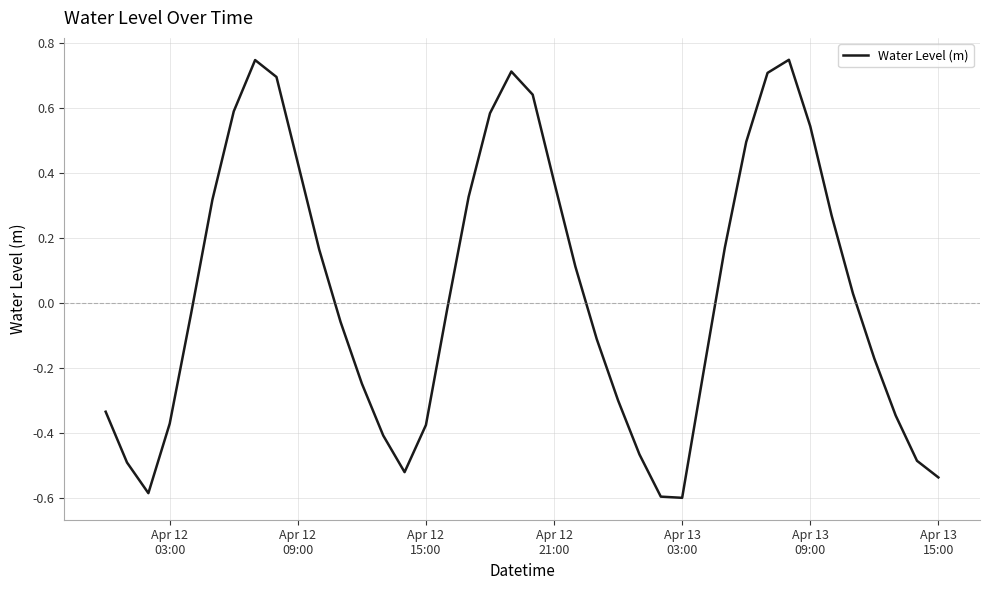

How many interior local valleys (lower than both neighbors) does the data have?

3